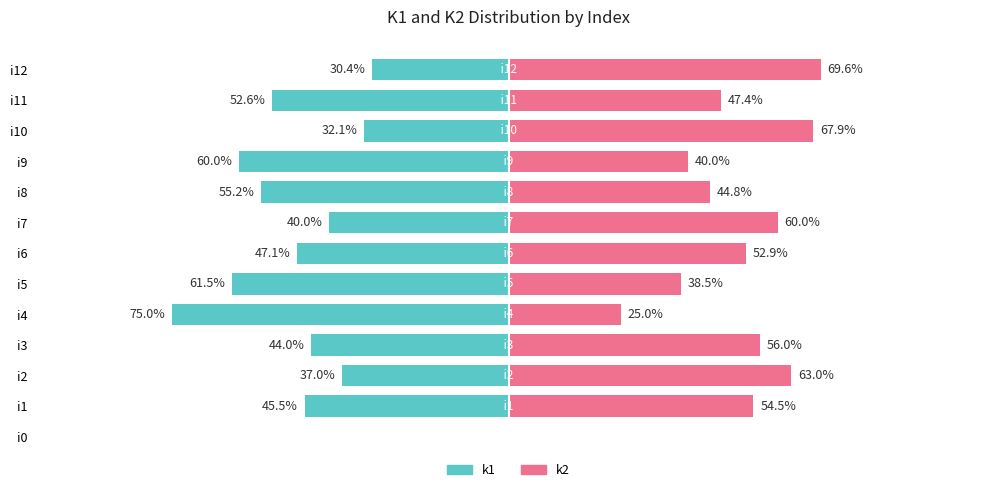

Which series has the largest total across all categories?

k2